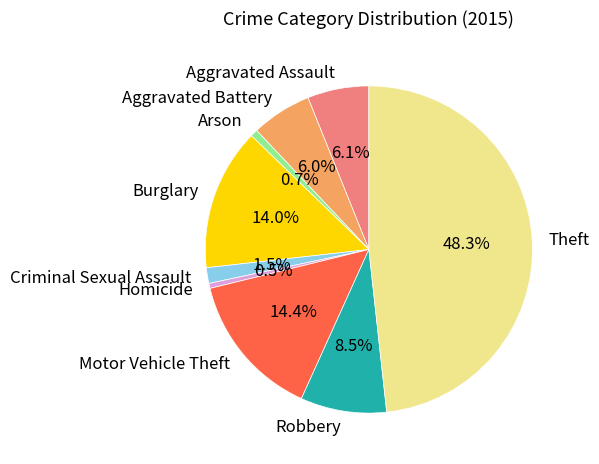

Which category has the biggest portion of the pie?

Theft